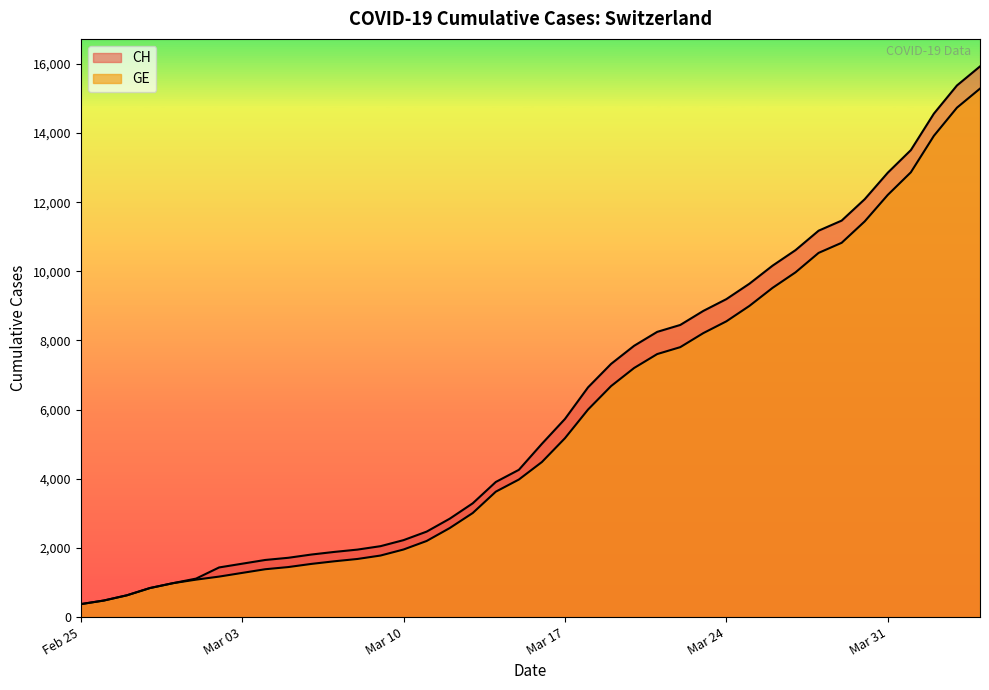

True or false: CH and GE intersect in this chart.

False